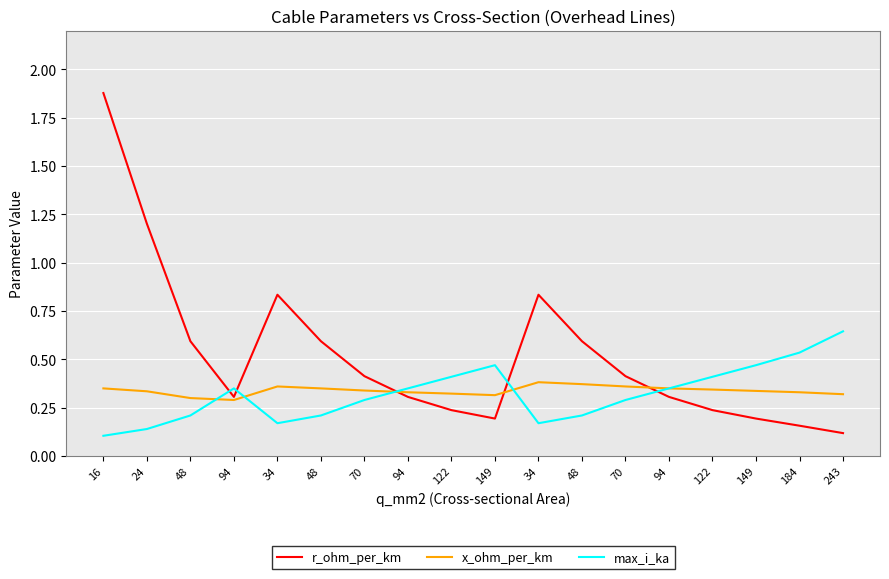

How many lines are shown in the chart?

3